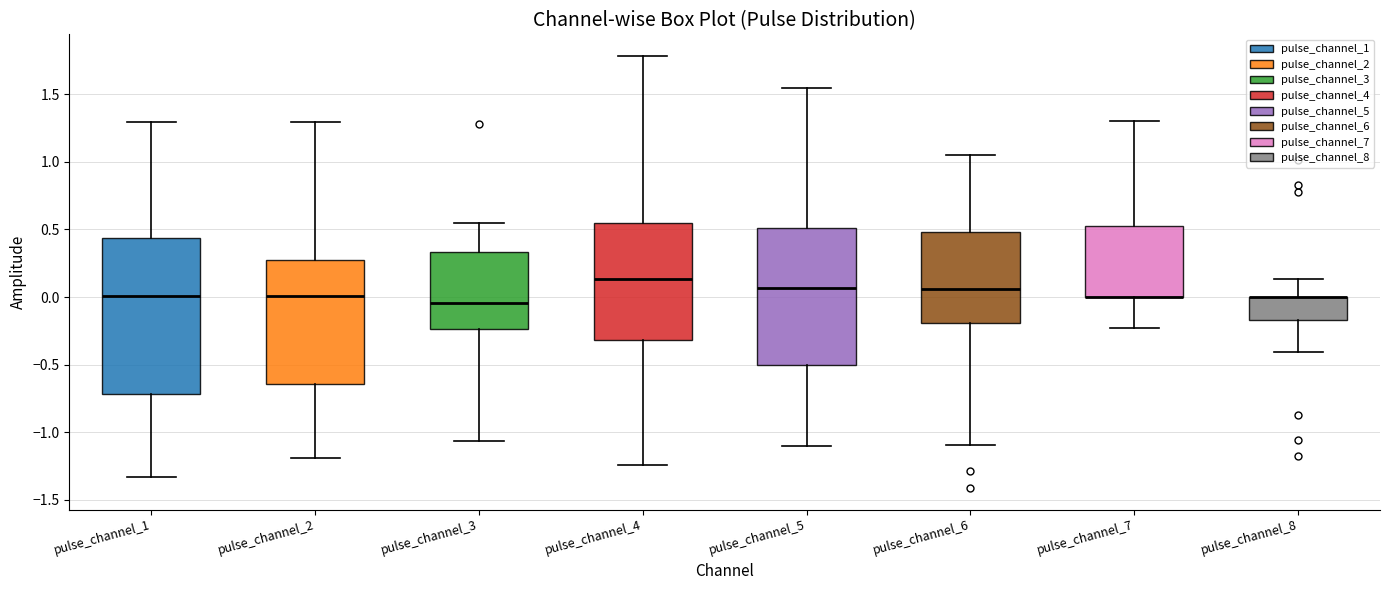

Which box is the tallest, from its lower edge to its upper edge?

pulse_channel_1